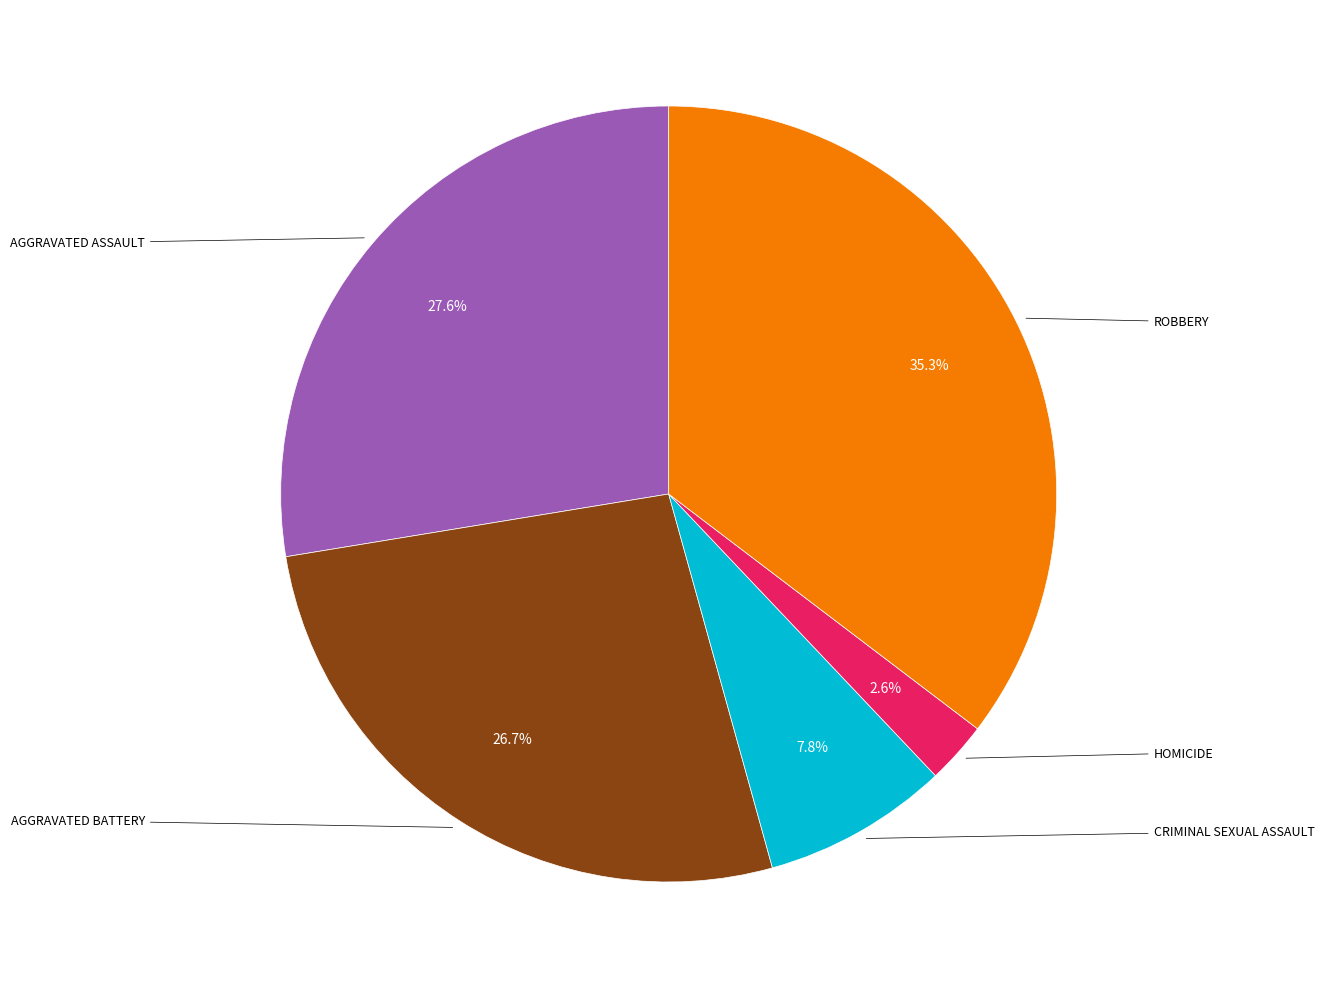

Does any single category account for the majority?

No